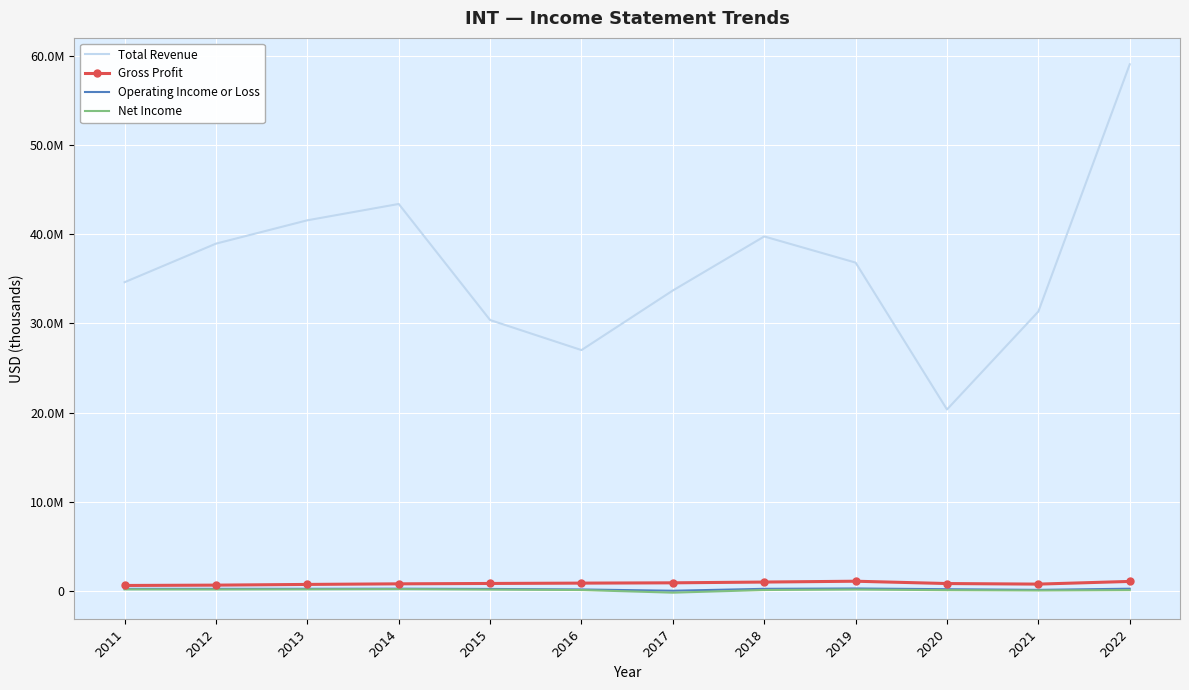

In Total Revenue, how many points are lower than both neighbors (excluding endpoints)?

2